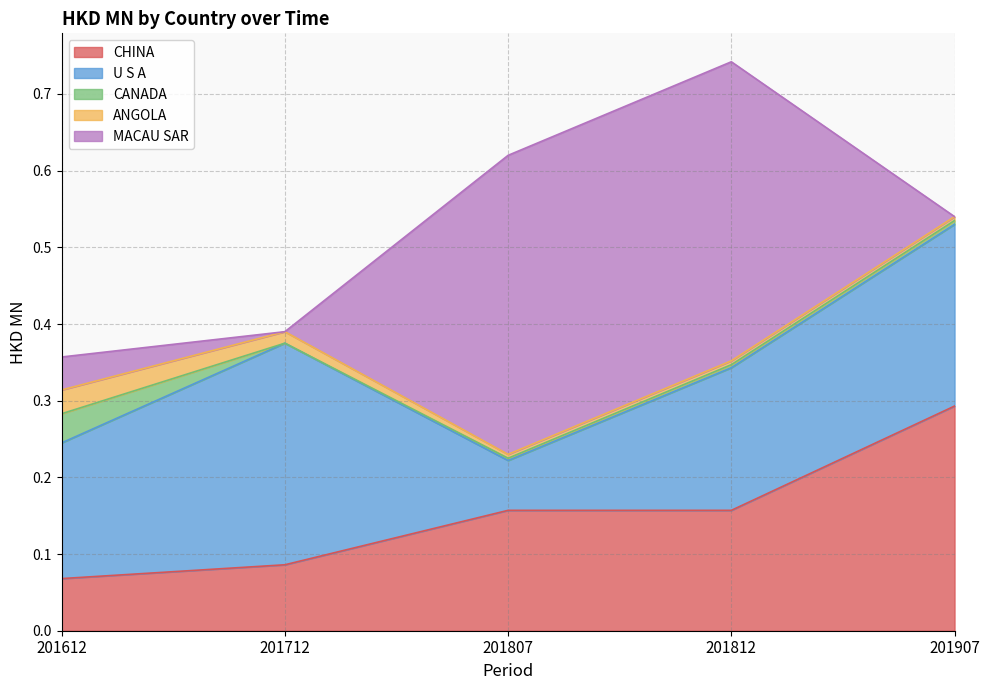

What is the spread (max minus min) of values at 201812?

0.4